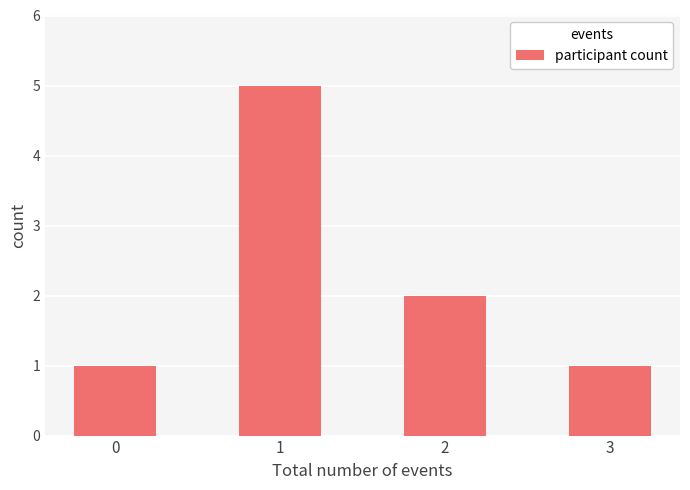

What is the ratio of the value at 1 to the value at 3?

5.0